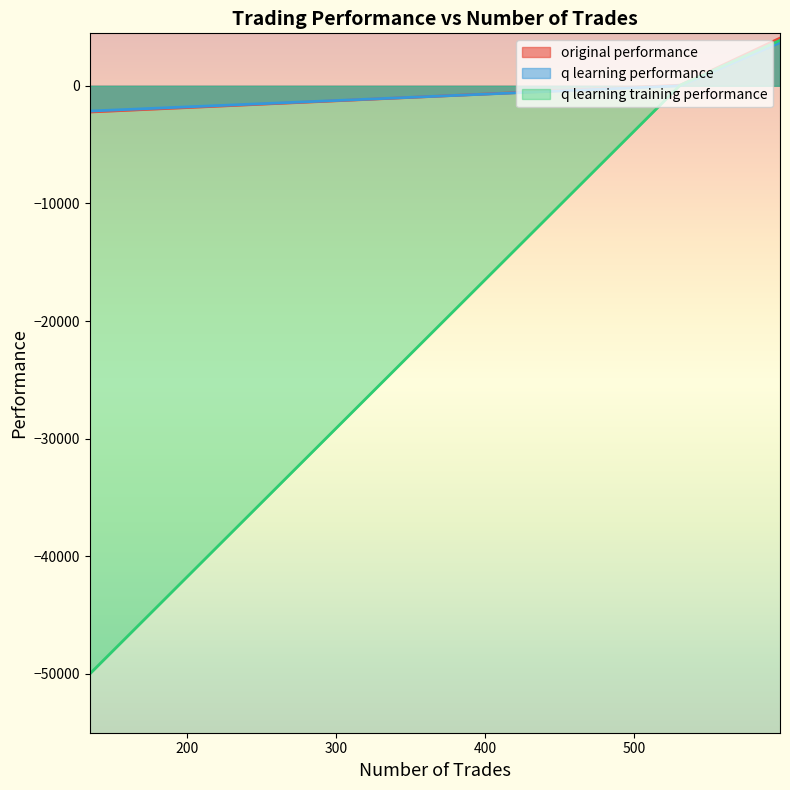

What is the difference between the highest and lowest values at 598?

382.1